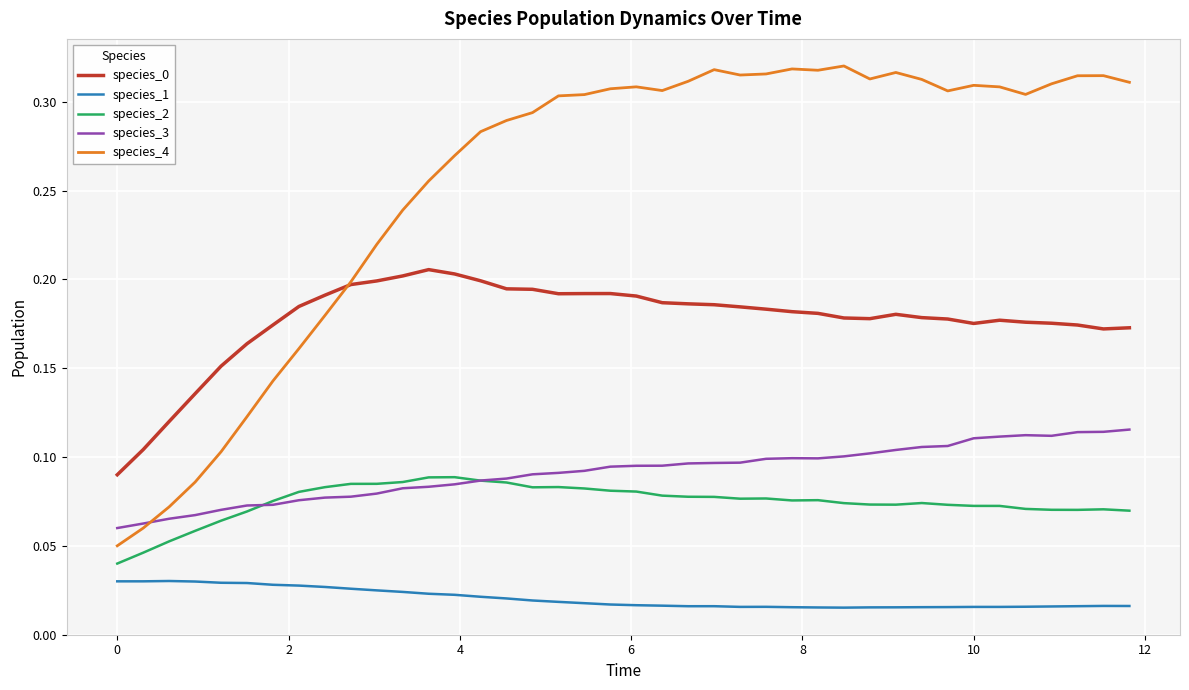

True or false: species_1 and species_3 cross at least once.

False